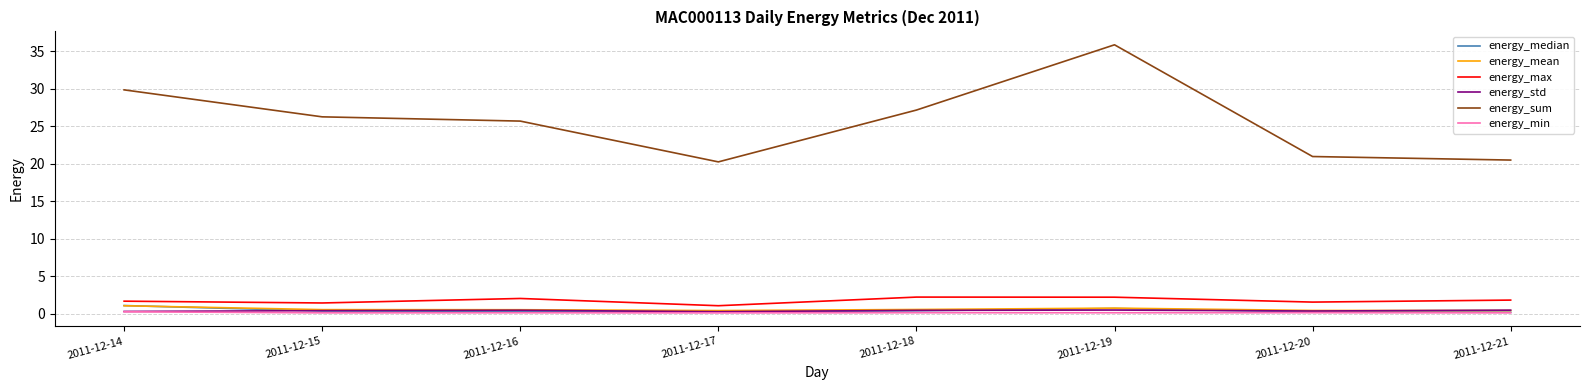

True or false: energy_mean and energy_max intersect in this chart.

False